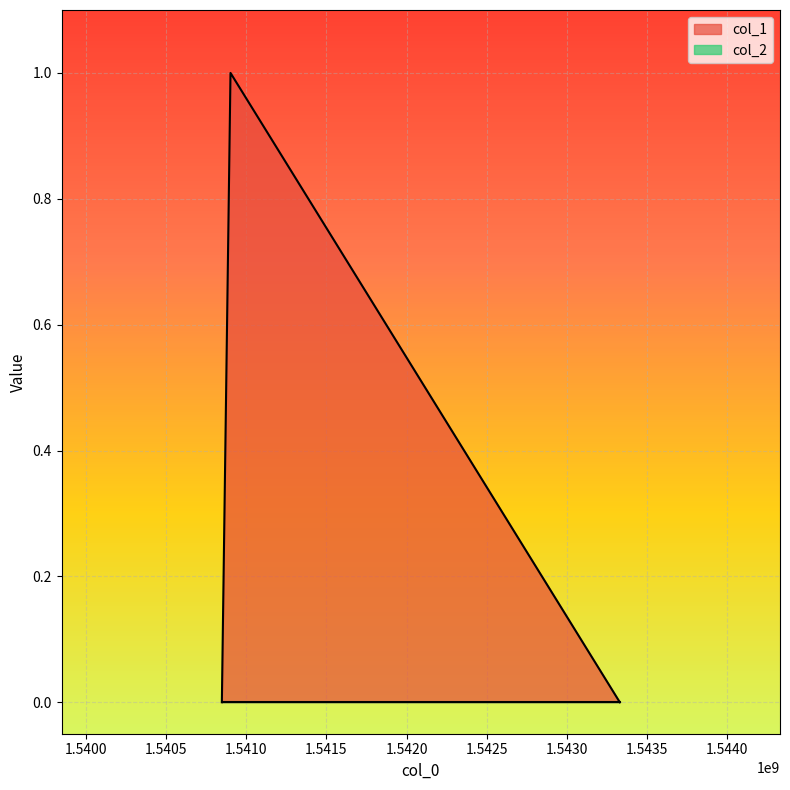

How many values are above zero?

1